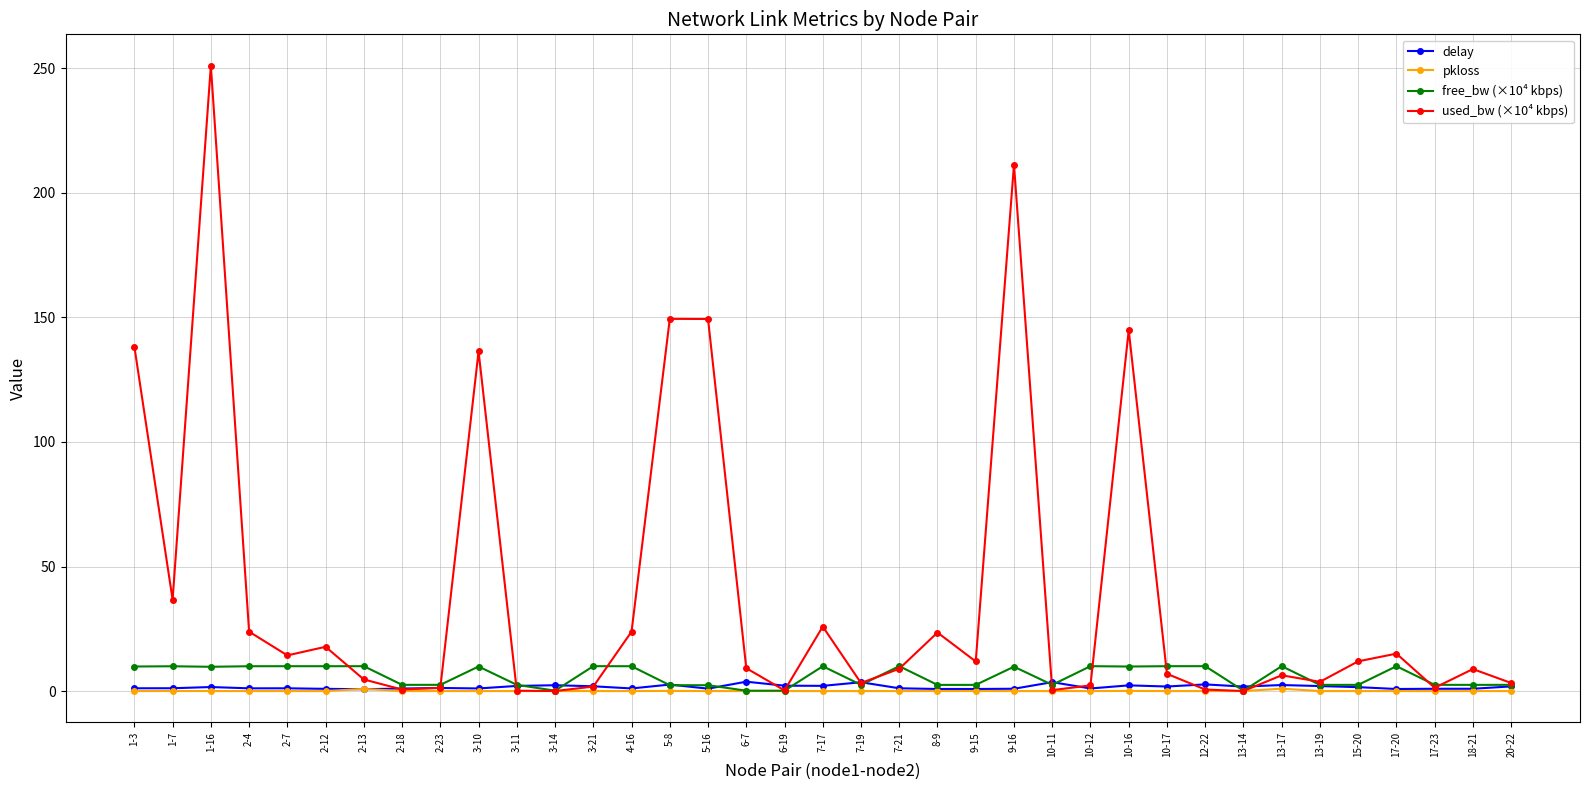

How many series are shown in this chart?

4